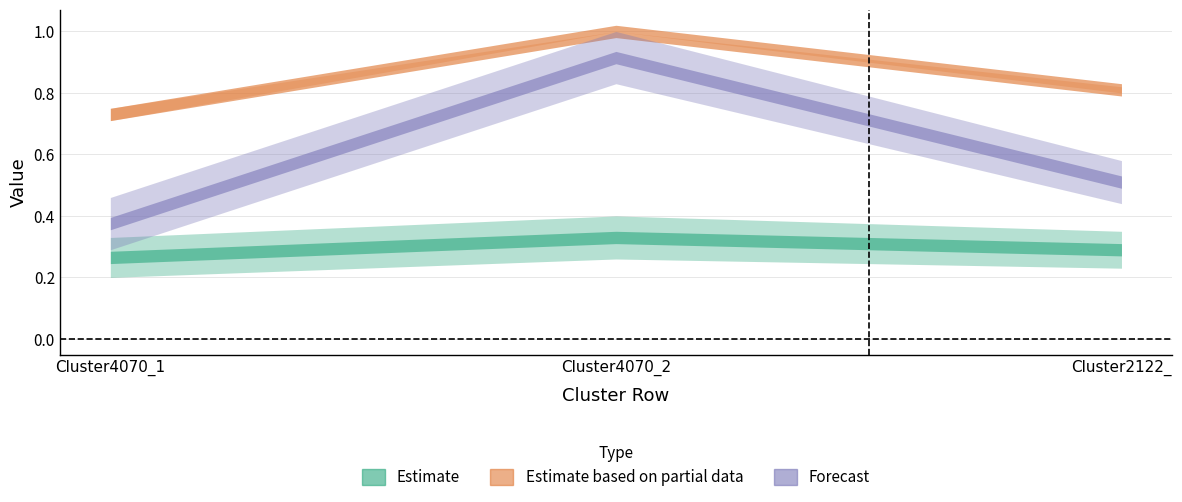

What position from the right is Cluster2122_?

1